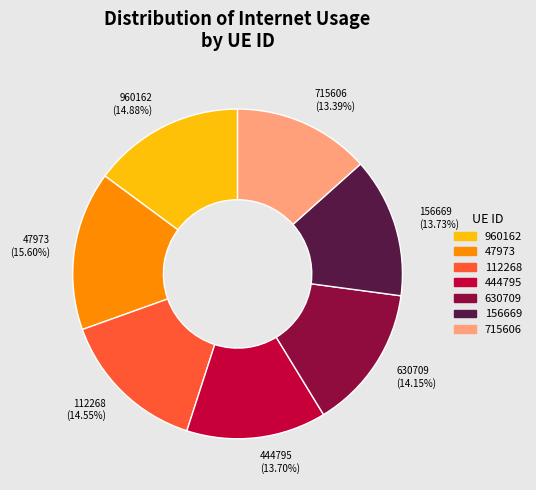

What percentage is NOT represented by 47973?

84.4%